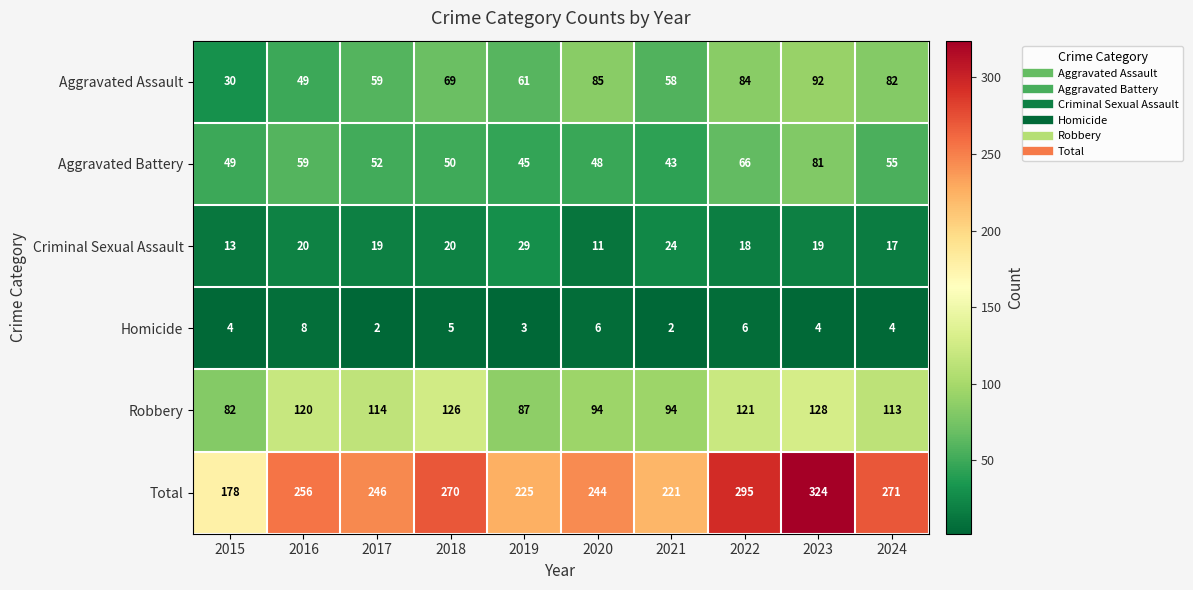

At how many categories does at least one series exceed 88?

10